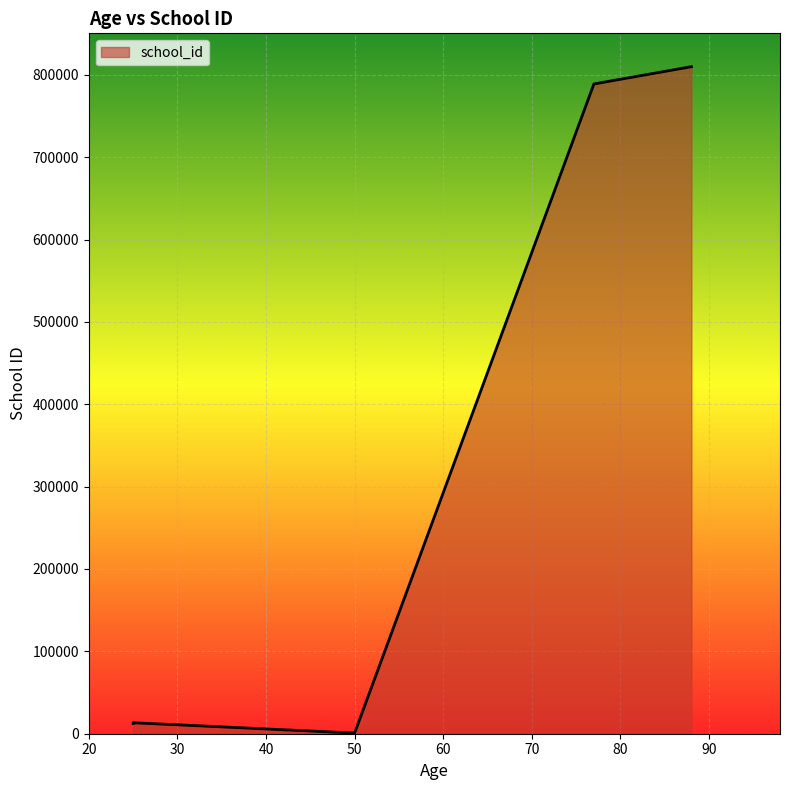

The value at 25 is 12645. True or false?

True